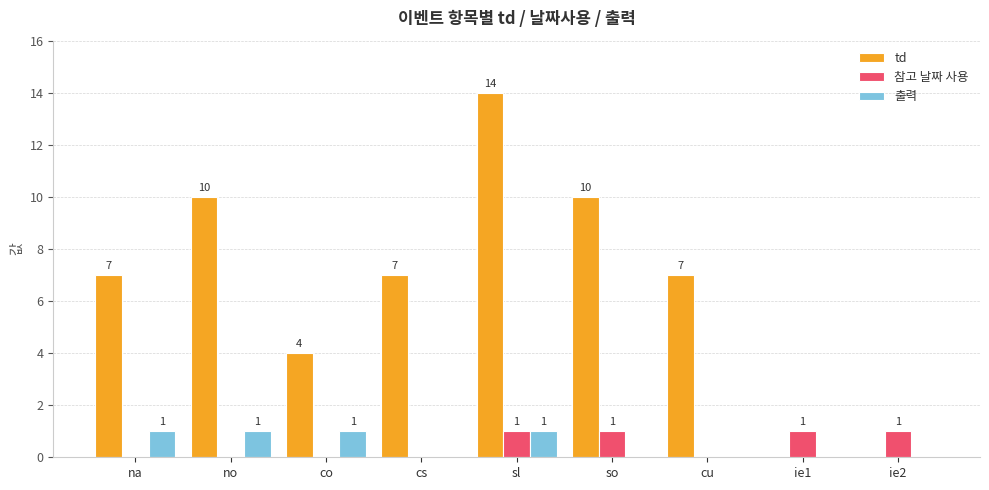

Are the bars grouped side by side (vs. stacked)?

Yes